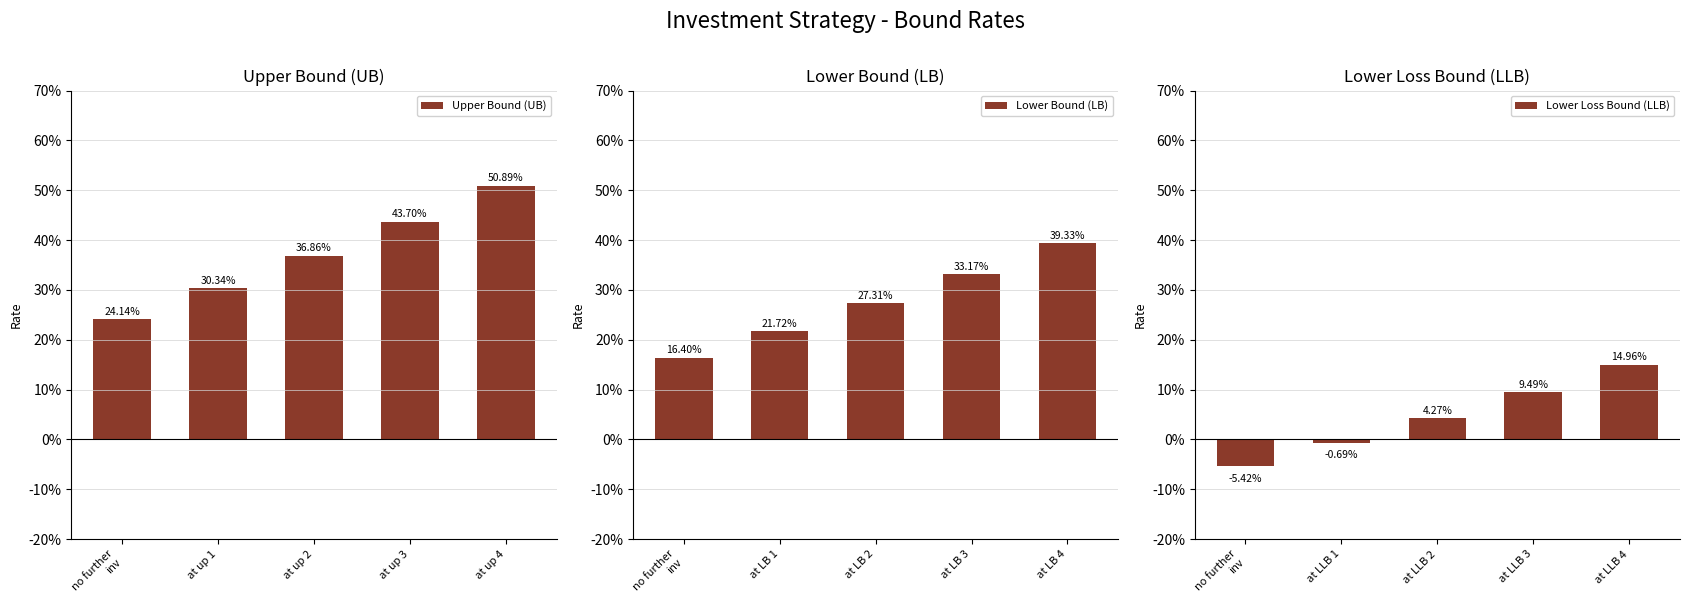

What is the difference between the highest and lowest values at no further
inv?

0.3